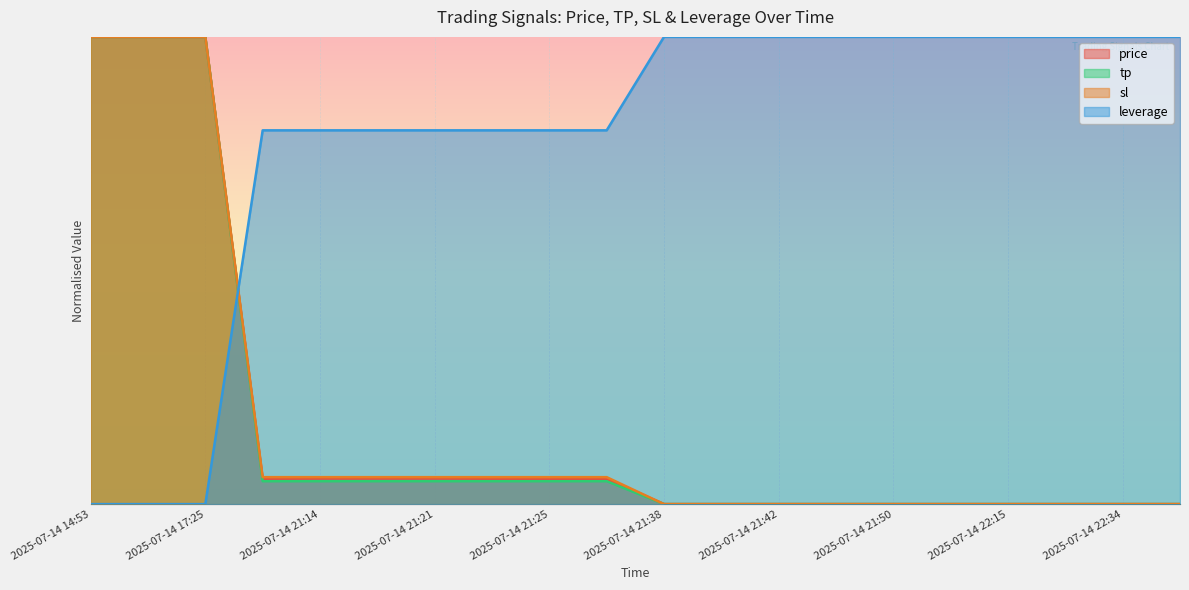

What are all the series names shown in the legend?

price, tp, sl, leverage